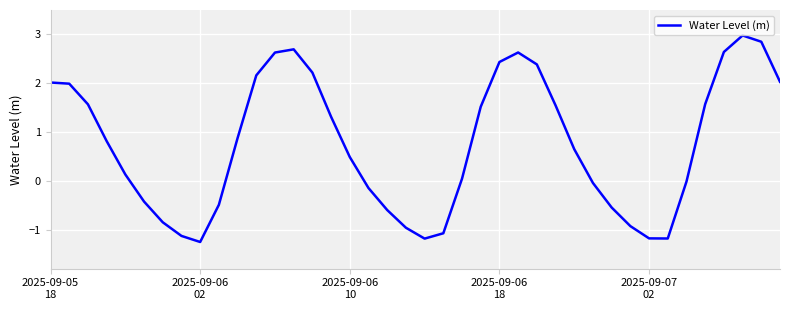

What is the difference between the maximum and minimum values?

4.2